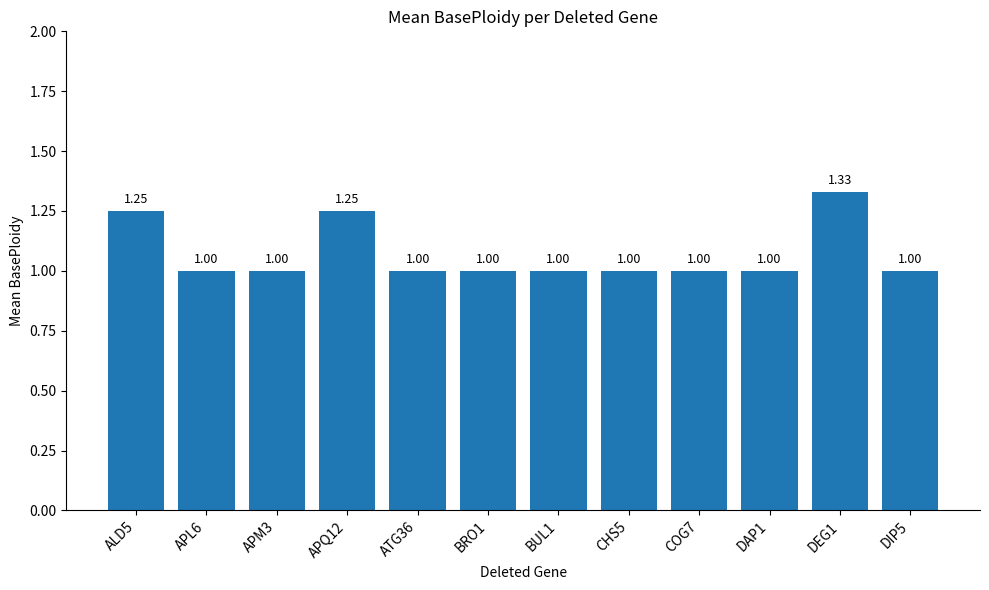

What is the sum of the values at APL6 and APM3?

2.0